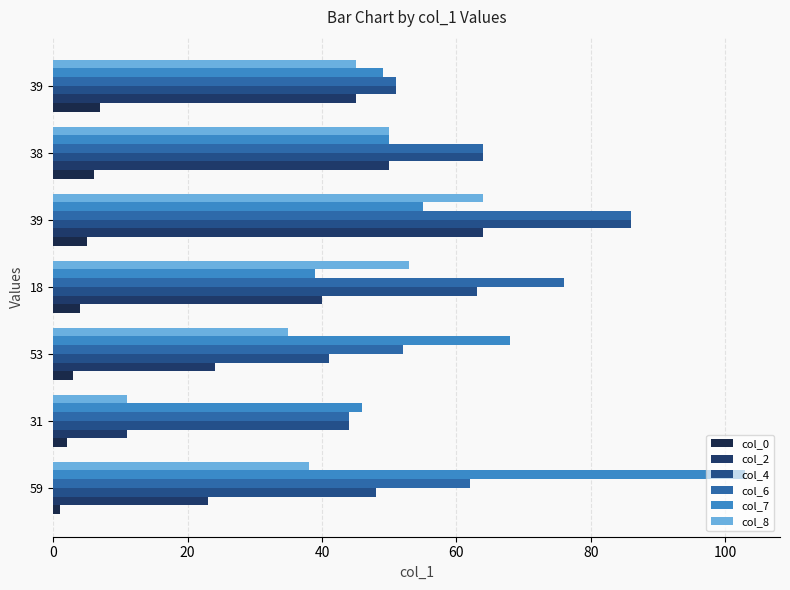

List the series in order of their peak value, lowest first.

col_0, col_2, col_8, col_4, col_6, col_7